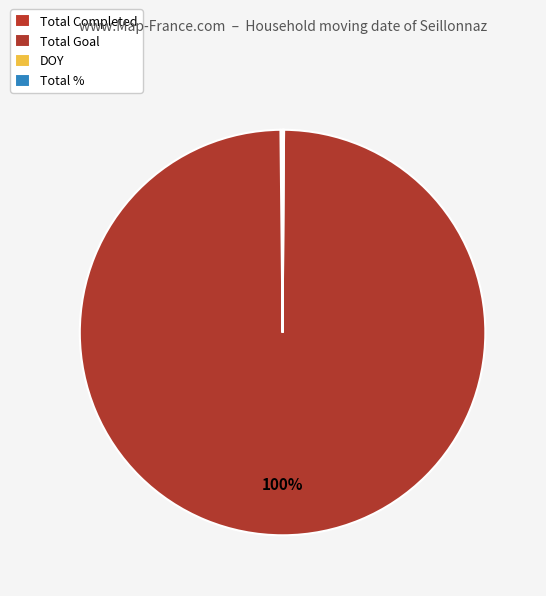

What is the largest slice in the pie chart?

Total Goal